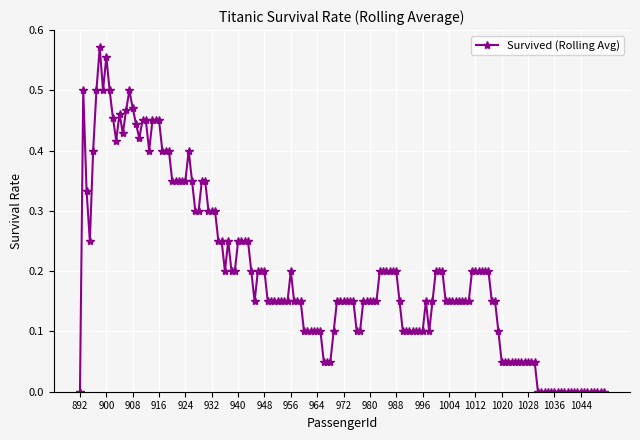

True or false: the data has more than 2 interior local peaks.

True